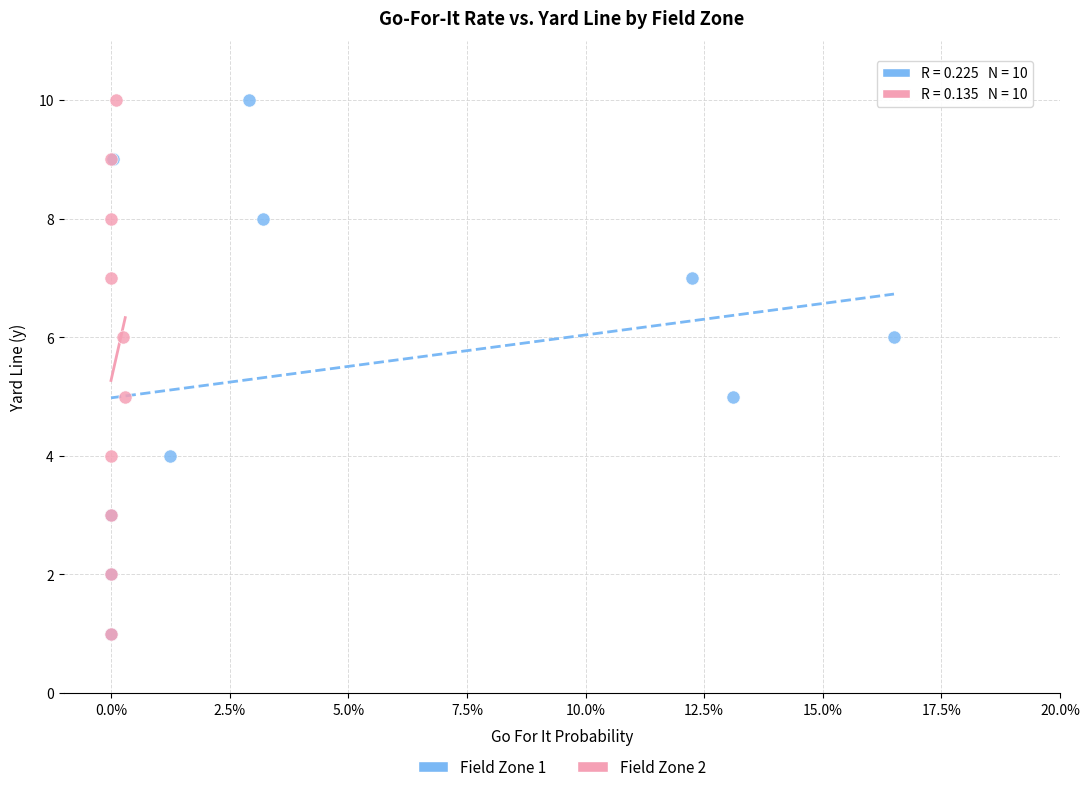

What are all the series names shown in the legend?

Field Zone 1, Field Zone 2